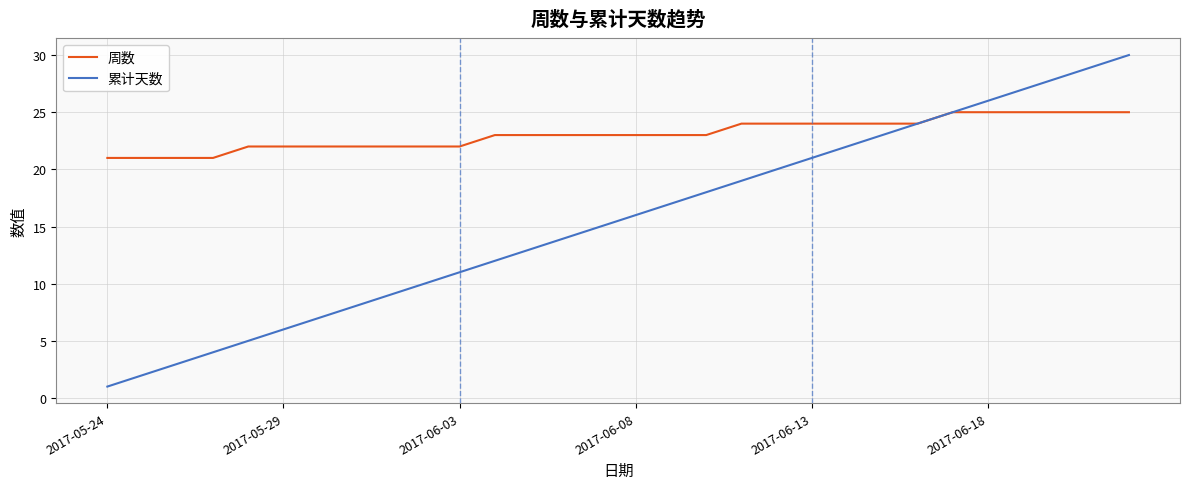

Is this an area chart (filled region under the line)?

No